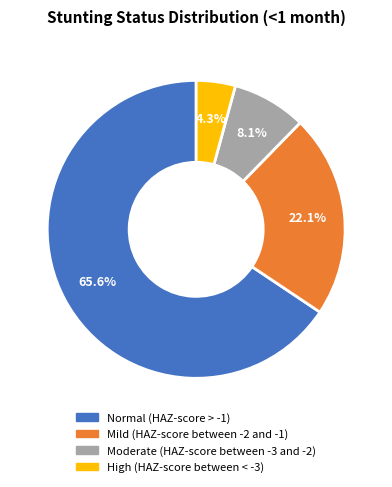

To the nearest percent, what percentage of the pie is Normal (HAZ-score > -1)?

66%